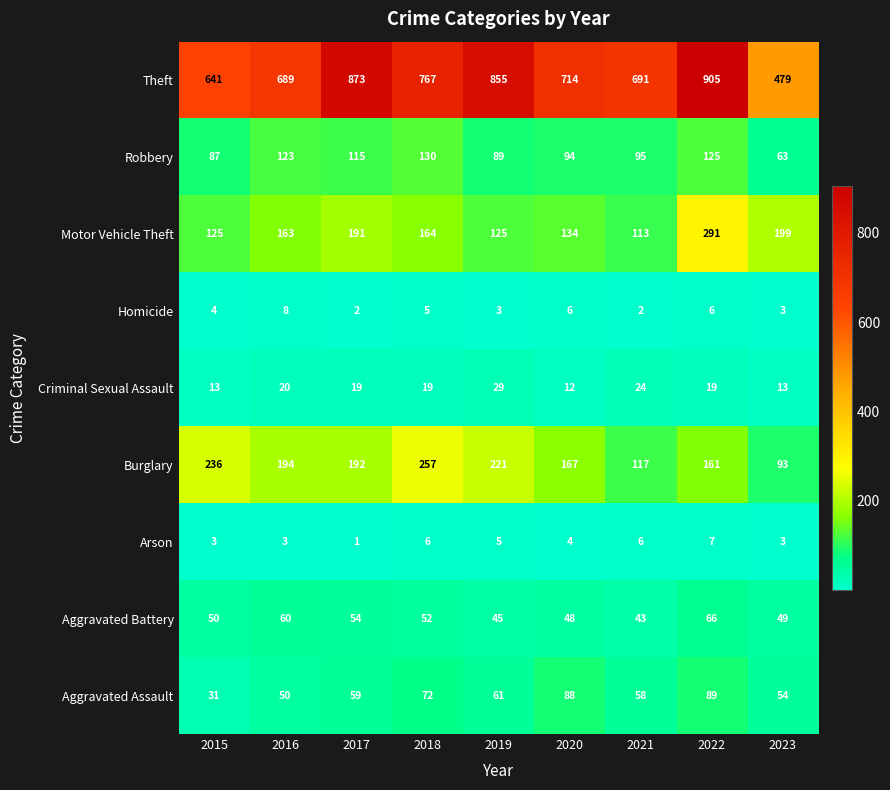

What is the difference between the highest and lowest values at 2023?

476